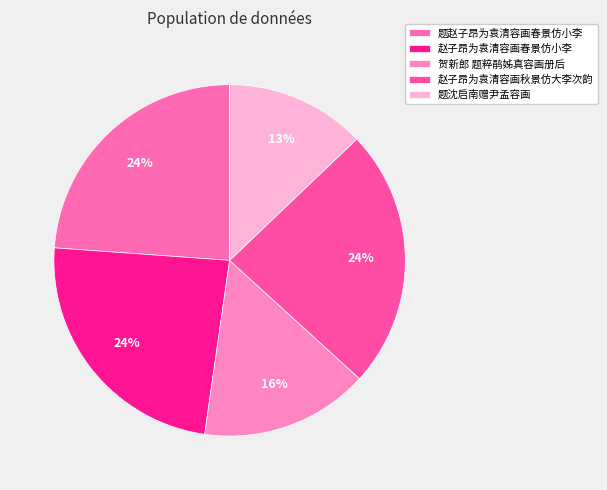

What is the largest slice in the pie chart?

赵子昂为袁清容画秋景仿大李次韵